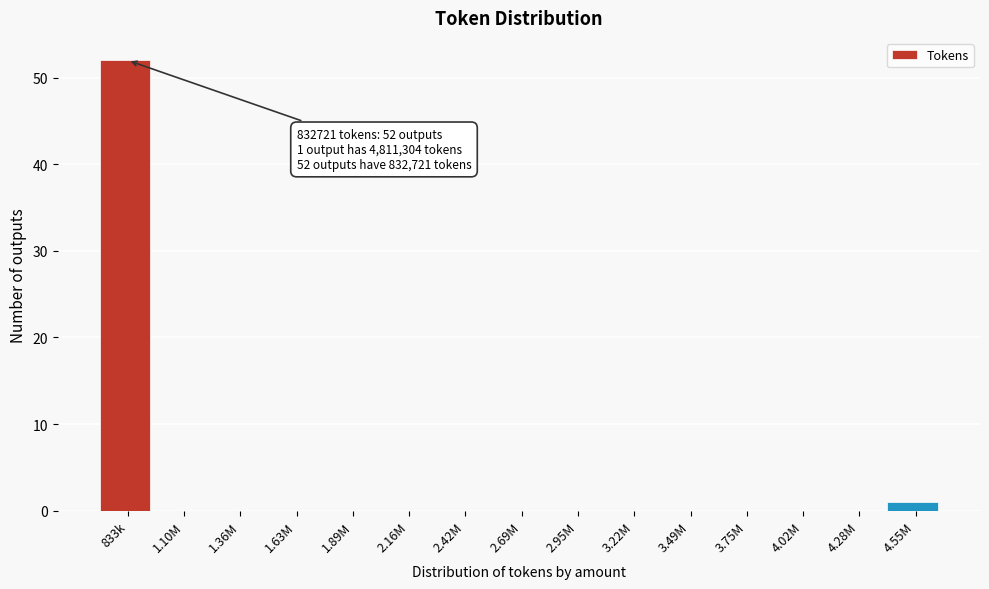

Reading left to right, transcribe all the data shown in this chart.

833k=52	1.10M=0	1.36M=0	1.63M=0	1.89M=0	2.16M=0	2.42M=0	2.69M=0	2.95M=0	3.22M=0	3.49M=0	3.75M=0	4.02M=0	4.28M=0	4.55M=1